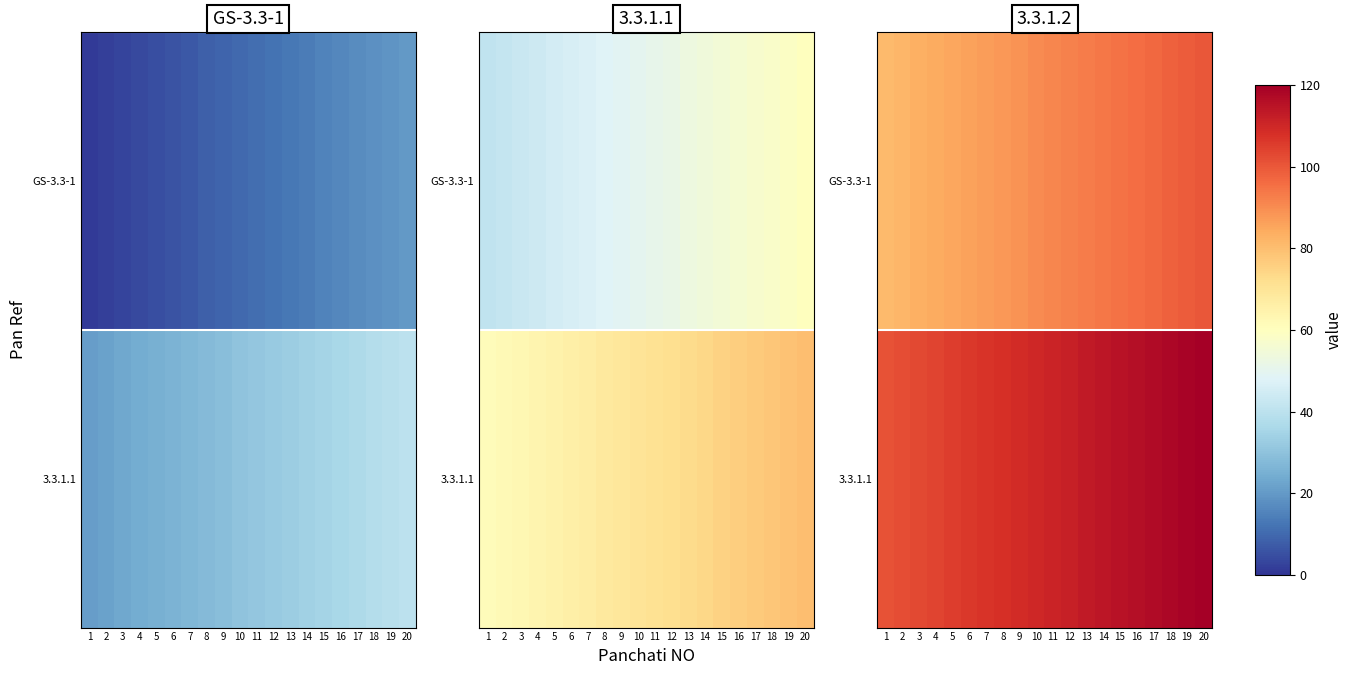

Is it true that GS-3.3-1 equals 65 at 15?

False